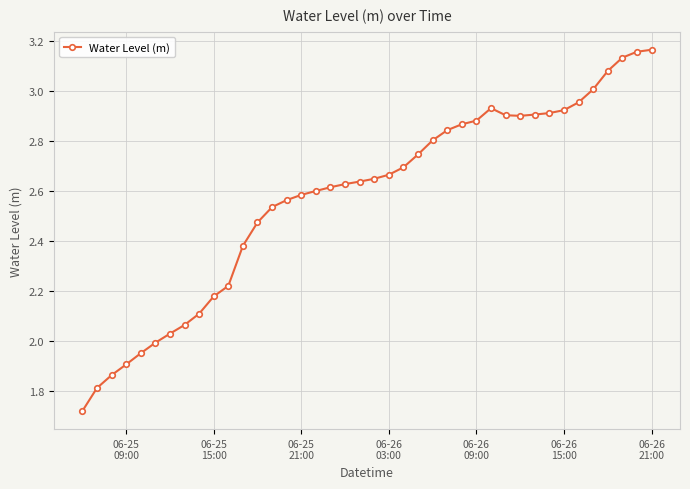

What is the difference between the second highest and minimum values?

1.4